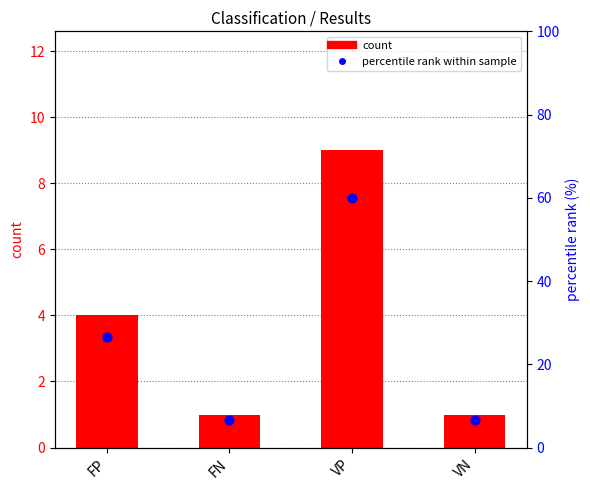

At which category is the sum across all series the highest?

VP